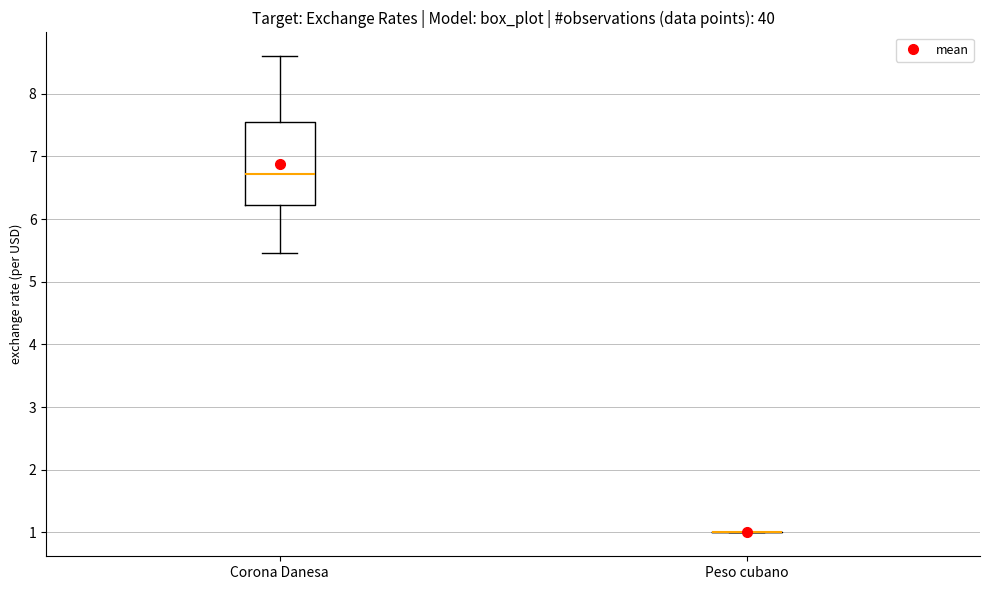

Comparing the boxes themselves (not the whiskers), which one is the tallest?

Corona Danesa